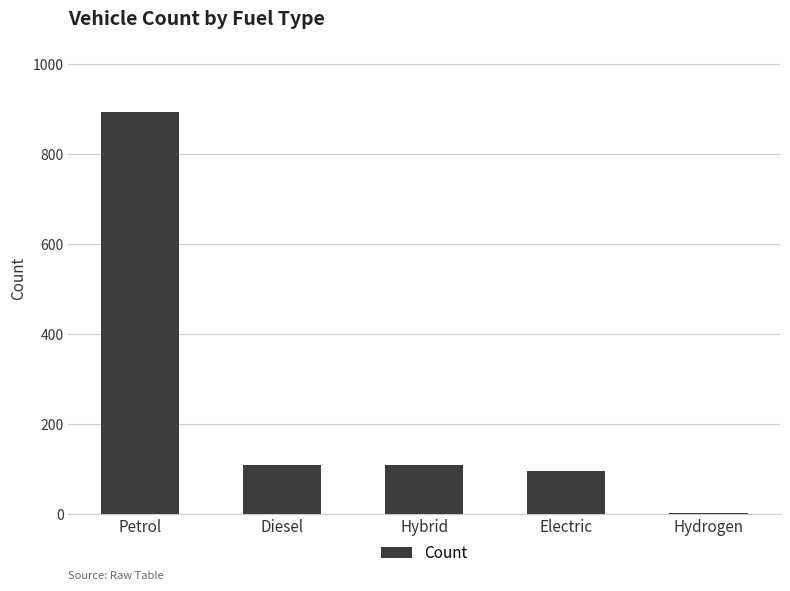

How many series are shown in this chart?

1